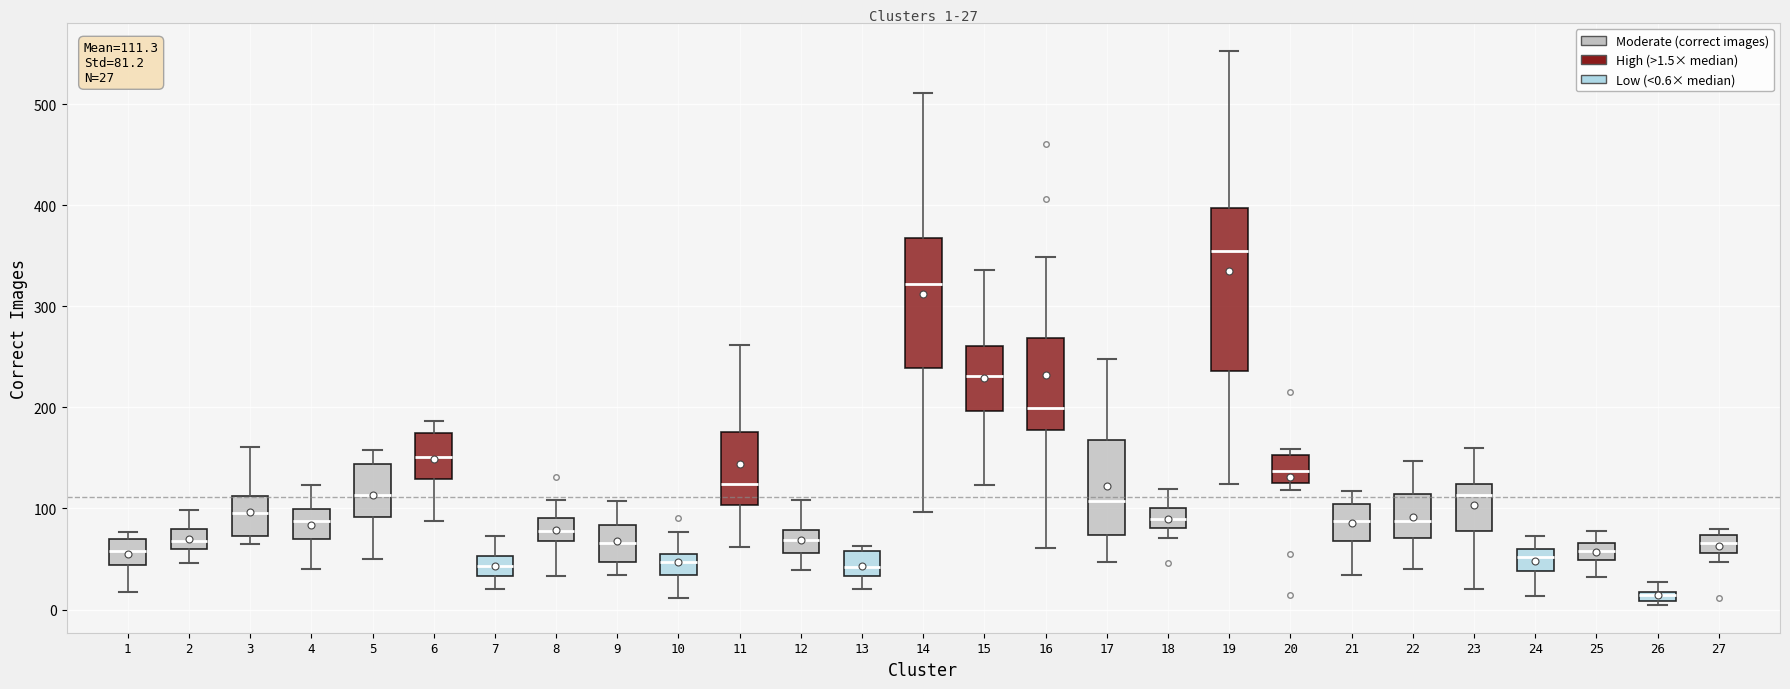

Which box's median line is the highest?

19